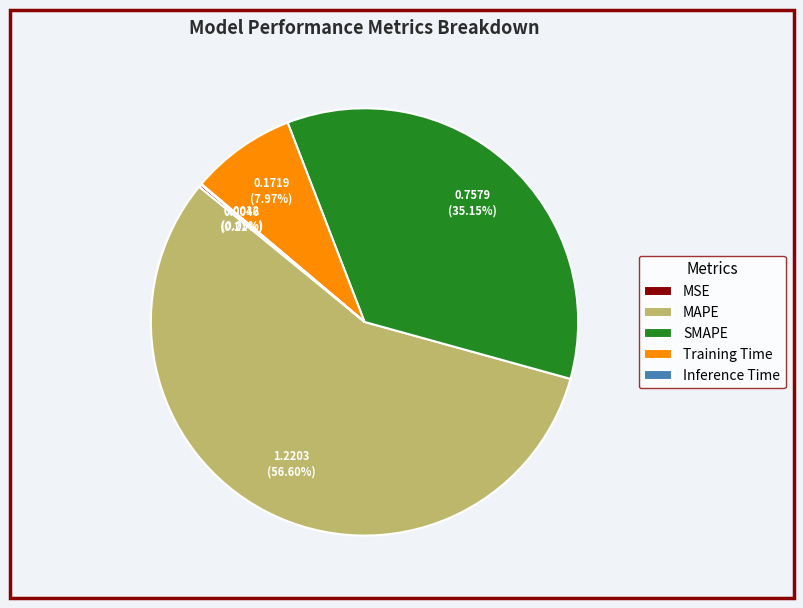

Does any single category account for the majority?

Yes